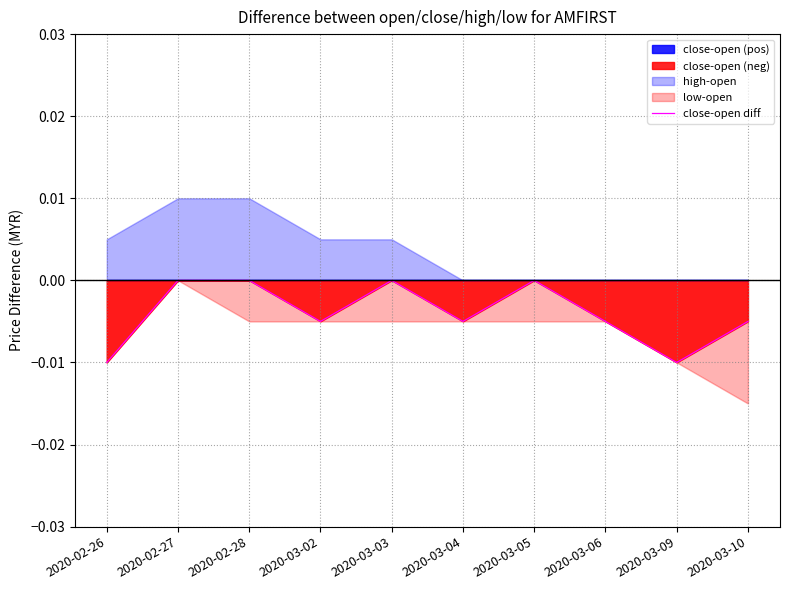

What is the label of the 2nd point from the right?

2020-03-09